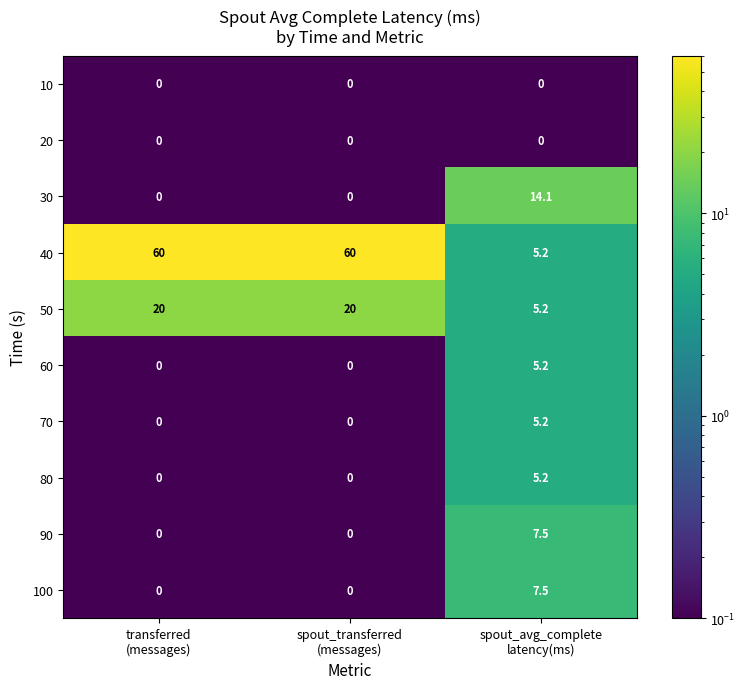

Reading left to right, transcribe all the data shown in this chart.

10: 0.0	0.0	0.0
20: 0.0	0.0	0.0
30: 0.0	0.0	14.1
40: 60.0	60.0	5.2
50: 20.0	20.0	5.2
60: 0.0	0.0	5.2
70: 0.0	0.0	5.2
80: 0.0	0.0	5.2
90: 0.0	0.0	7.5
100: 0.0	0.0	7.5